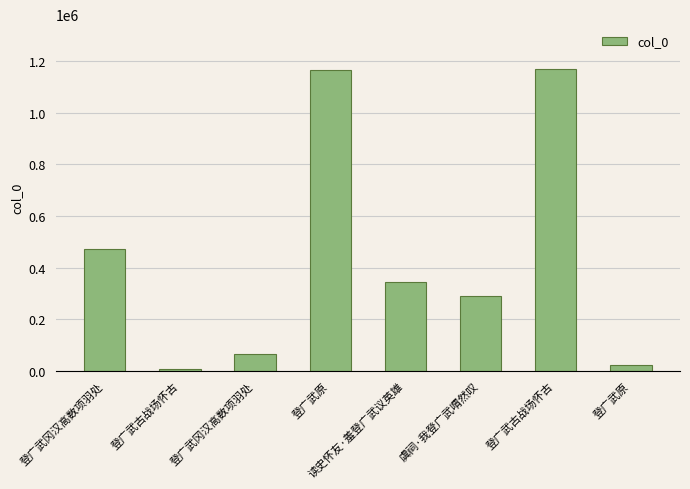

How many values are below 345226?

4